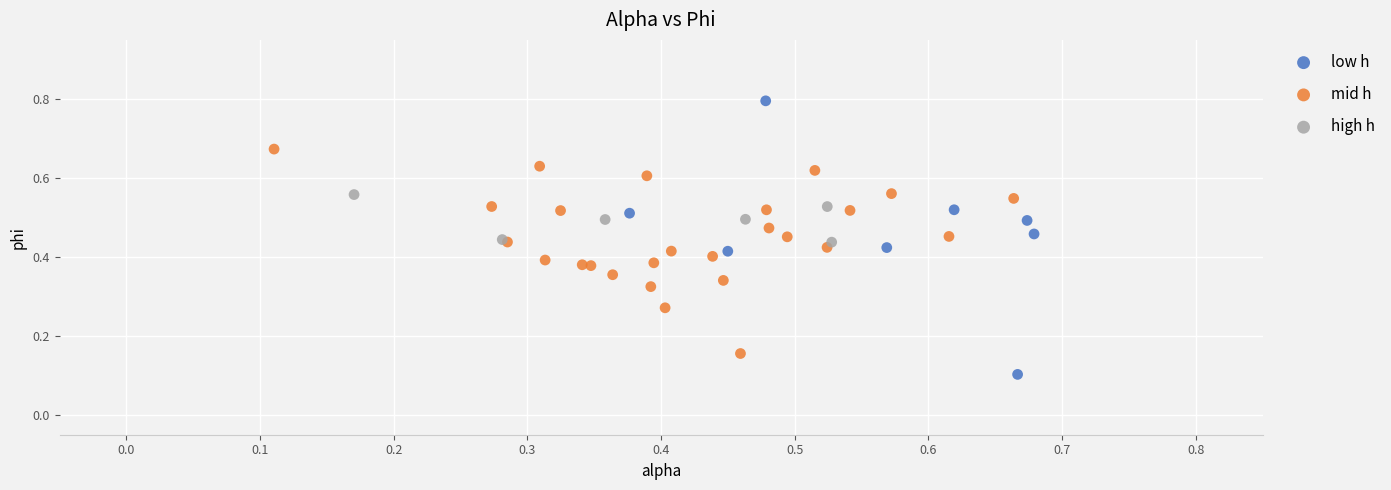

Which series has the largest Y range (max minus min)?

low h